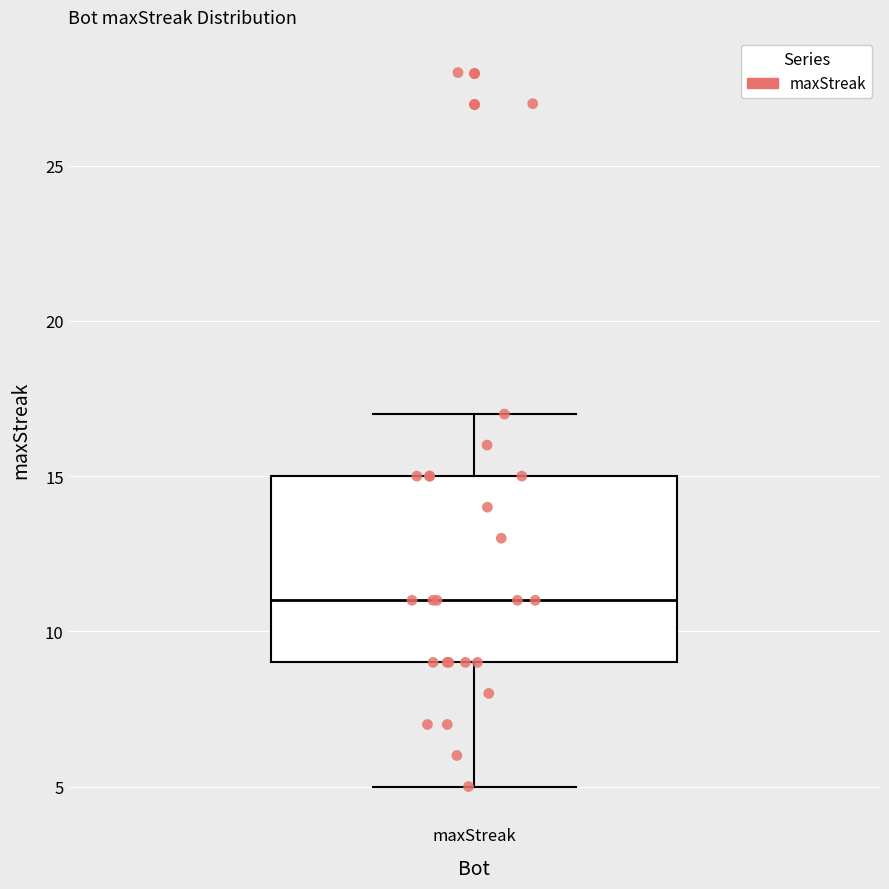

Read this box plot against the y-axis: the position of the median line, the range covered by the box, and the ends of both whiskers. The values are not printed on the chart, so give them approximately, as read against the axis.

median 11, box 9 to 15, whiskers 5 to 17